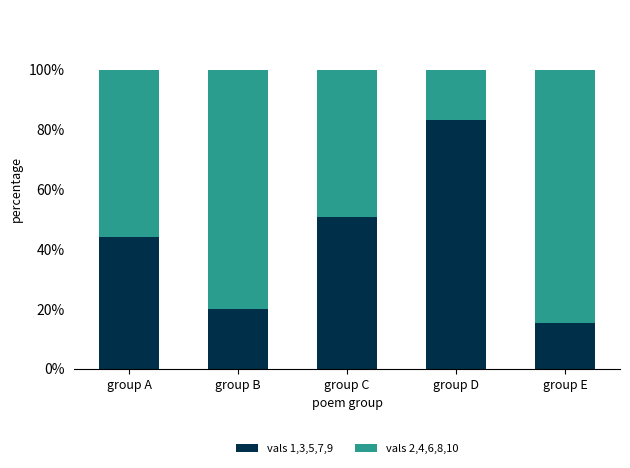

At which label does vals 1,3,5,7,9 first exceed 44?

group A